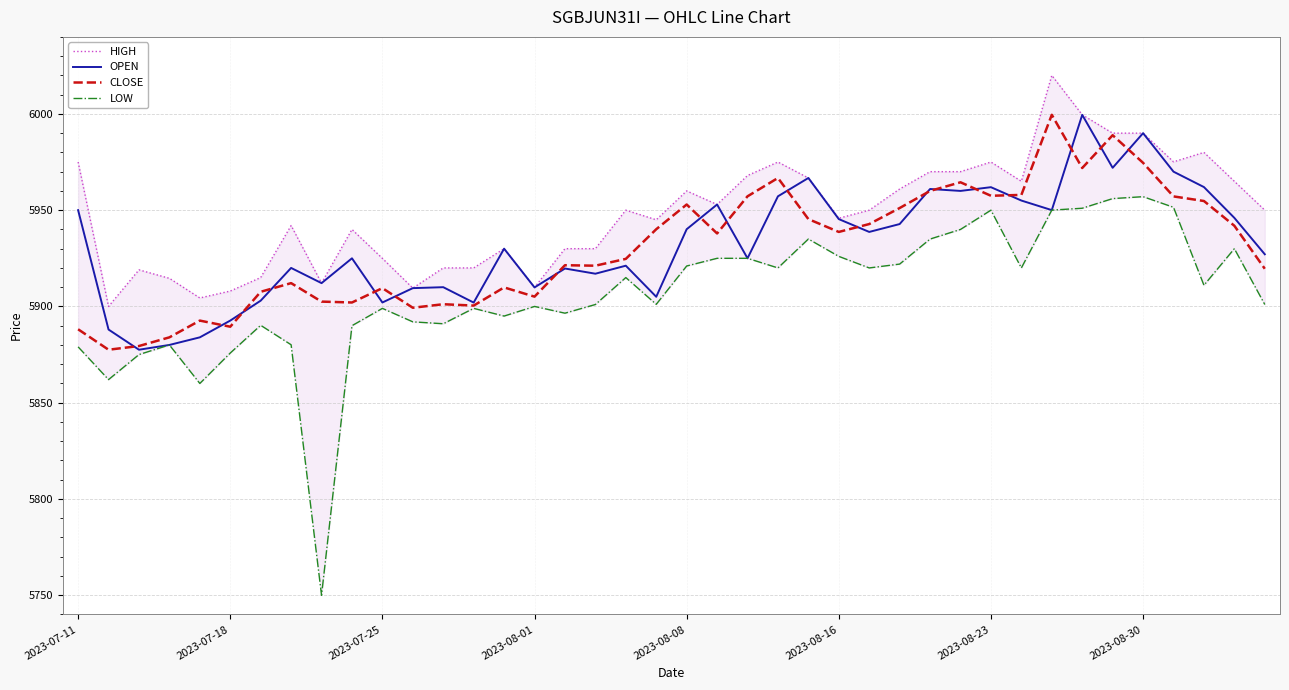

Which series has the largest range (max minus min)?

LOW